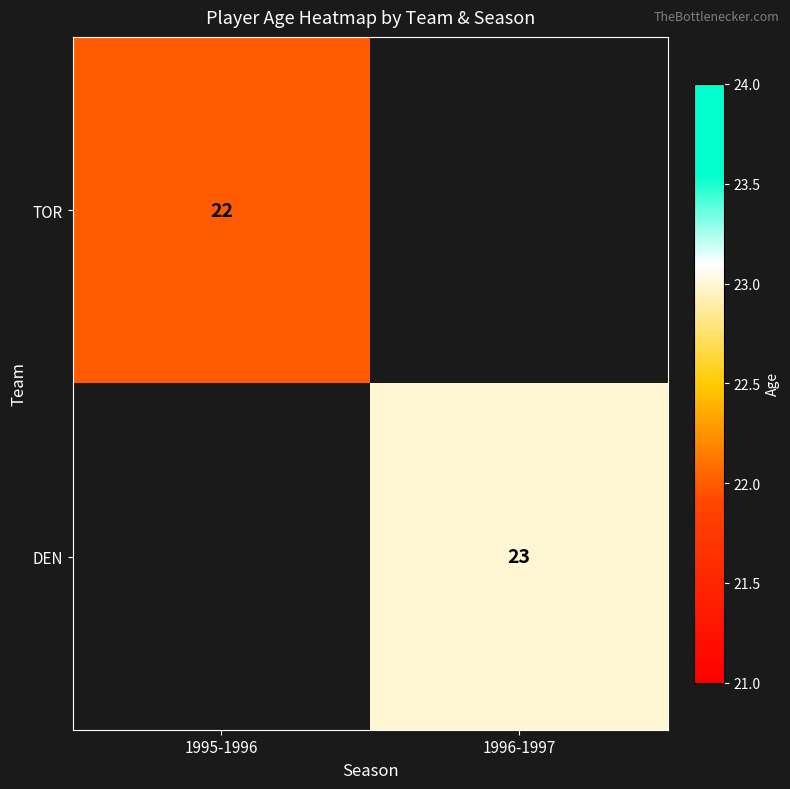

Count the number of data series in this chart.

2